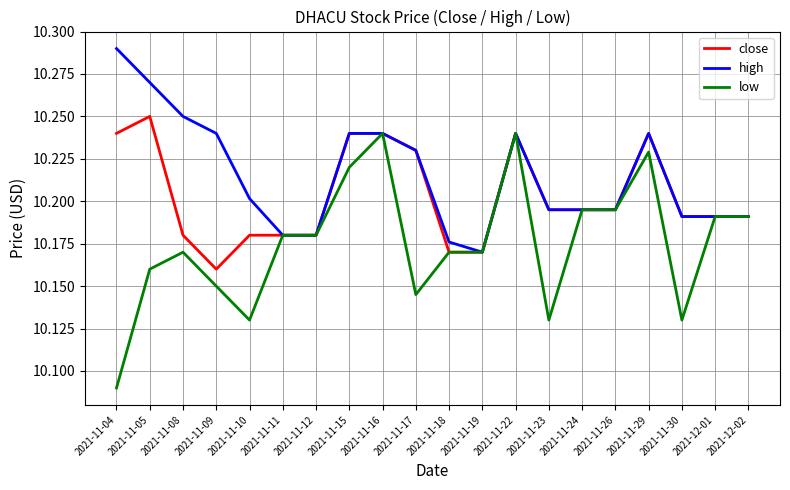

Where is the first local maximum for low?

2021-11-08